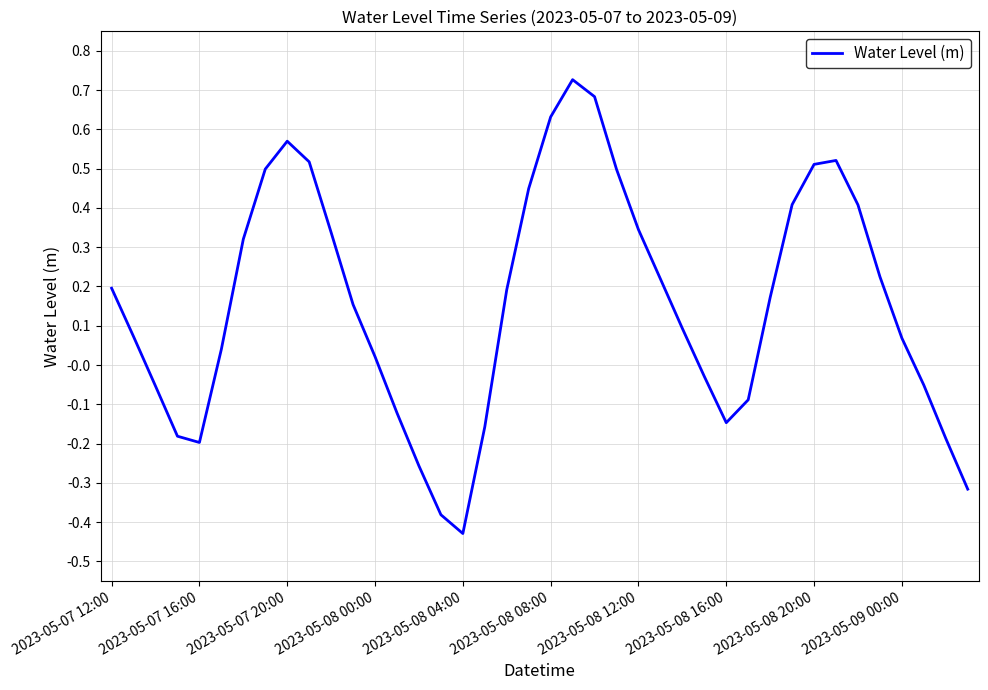

What is the difference between the maximum and minimum values?

1.2